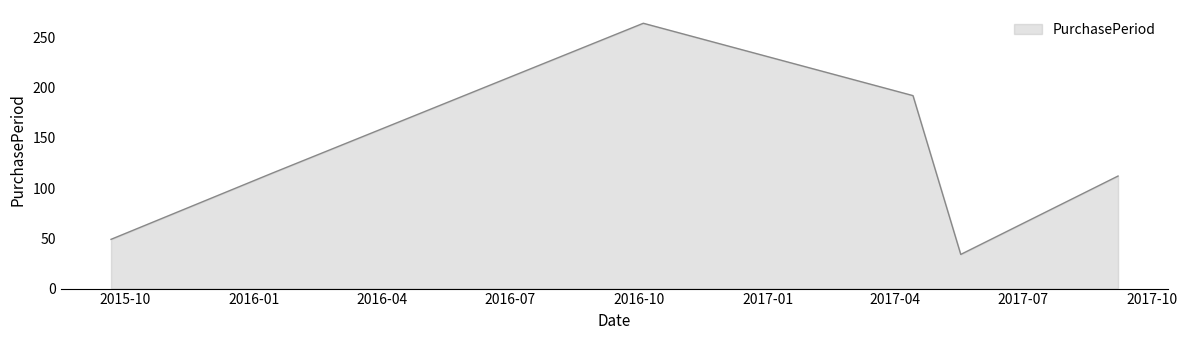

What is the sum of all values?

766